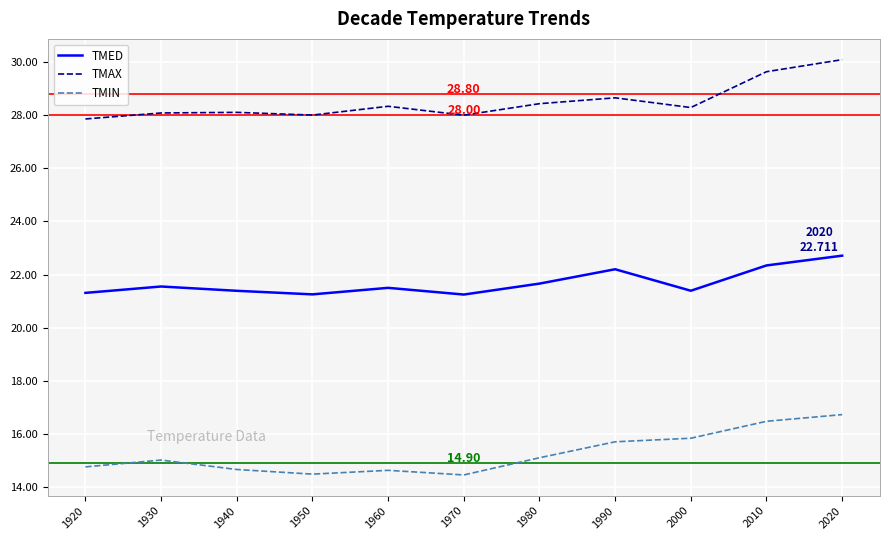

Between 2010 and 2020, which series saw the biggest shift?

TMAX